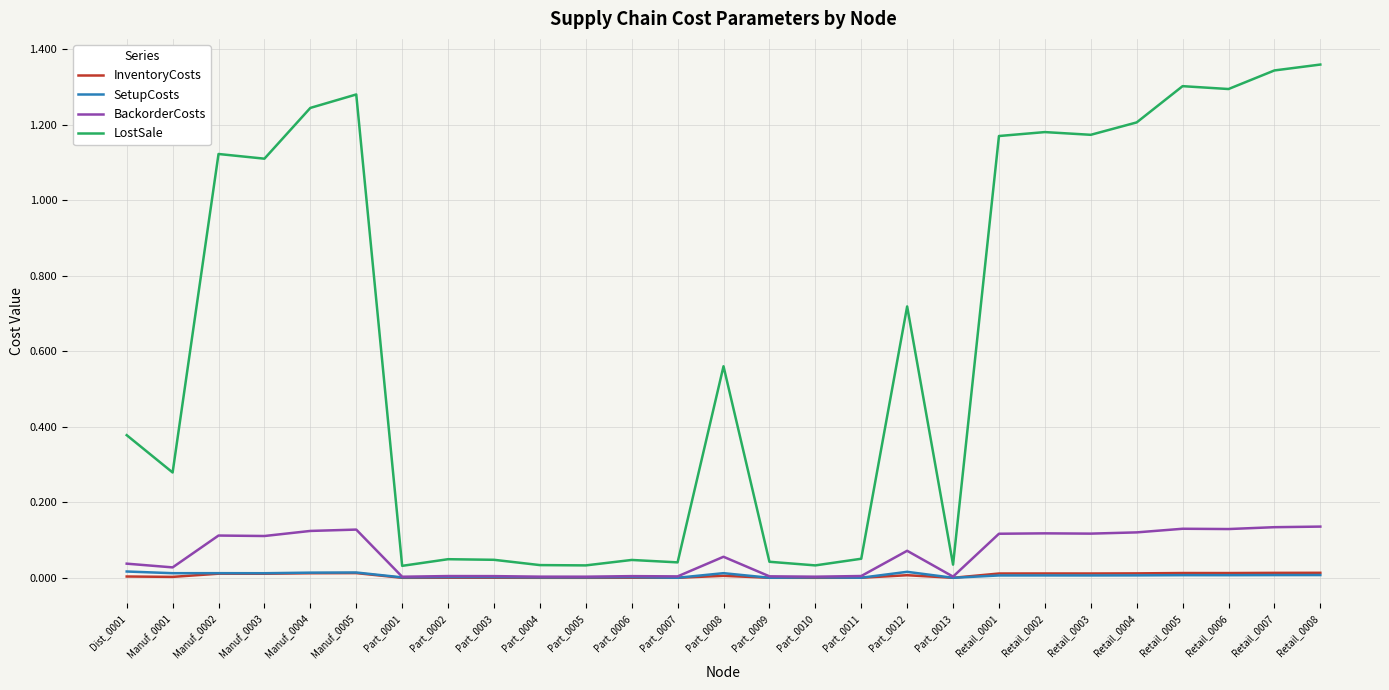

True or false: SetupCosts and LostSale cross at least once.

False